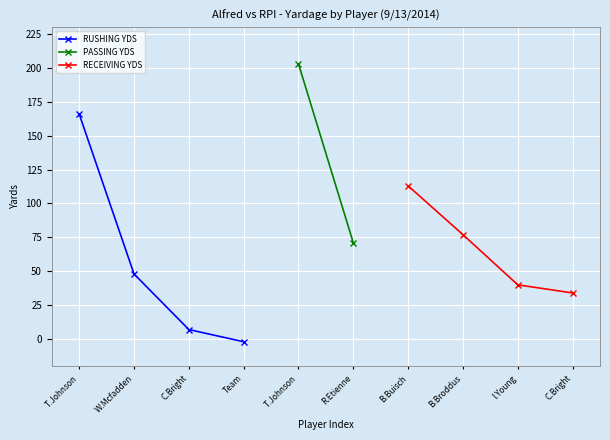

Rank the categories by RECEIVING YDS value from highest to lowest.

B.Buisch, B.Broddus, I.Young, C.Bright